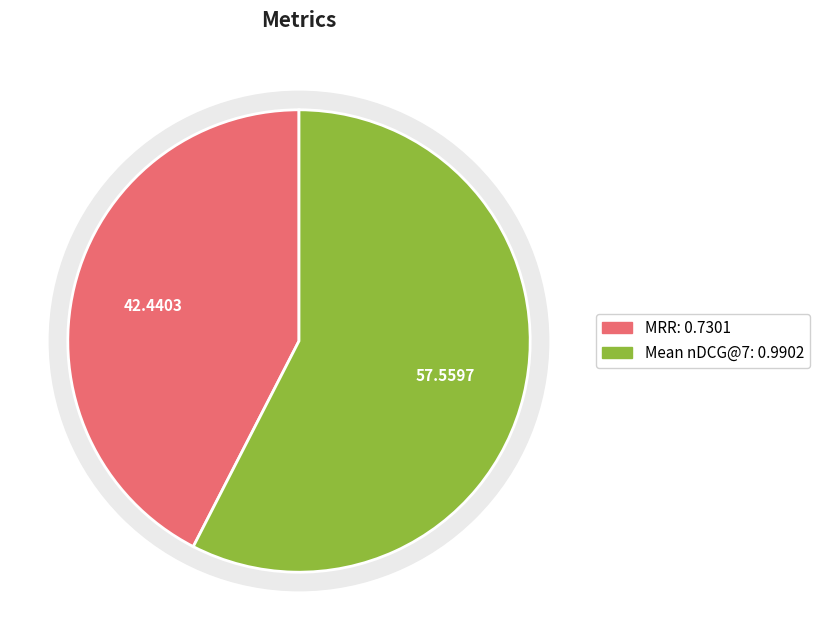

Is it true that Mean nDCG@7 is 46% of the pie?

False